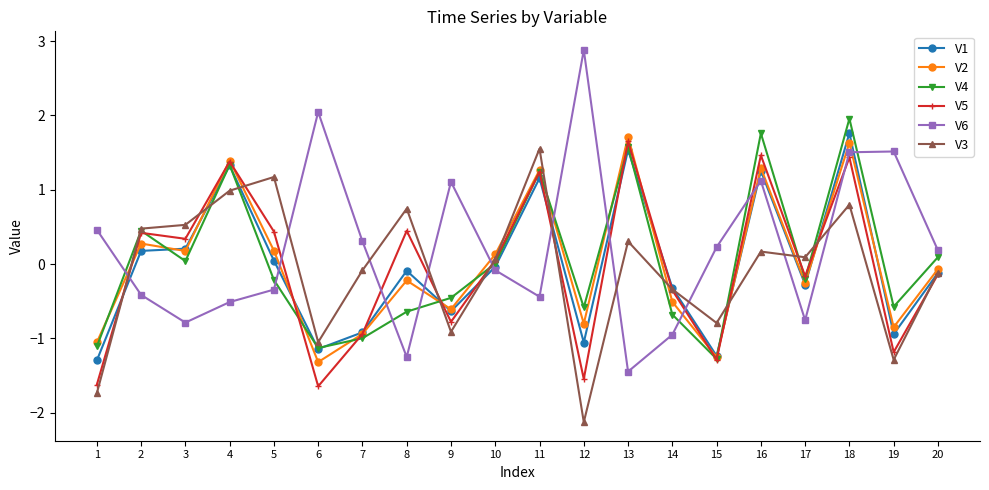

Which category has the lowest value in the V4 series?

15